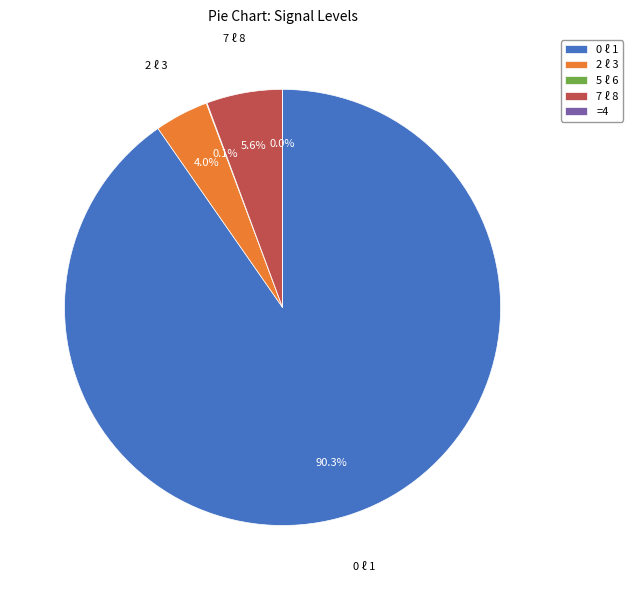

Does any single category account for the majority?

Yes